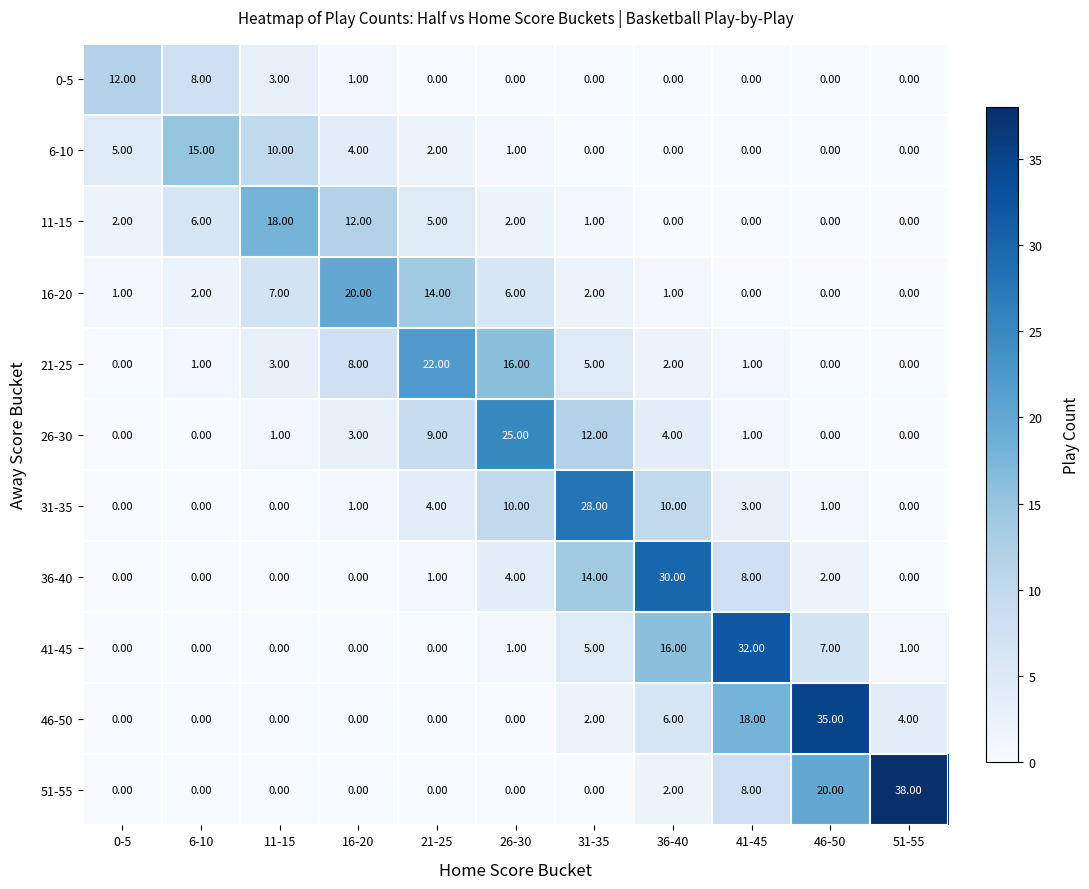

At how many categories does at least one series exceed 27?

5